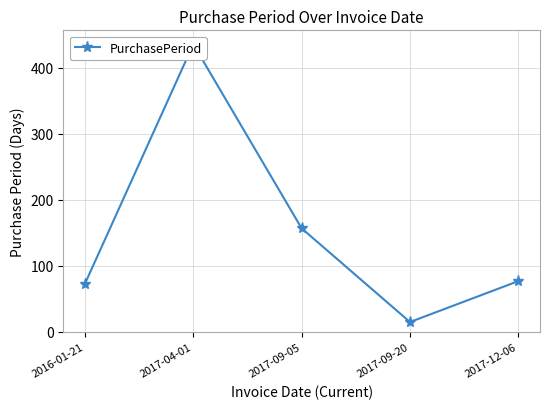

Reading left to right, list all the values displayed in this chart.

2016-01-21=73	2017-04-01=436	2017-09-05=157	2017-09-20=15	2017-12-06=77